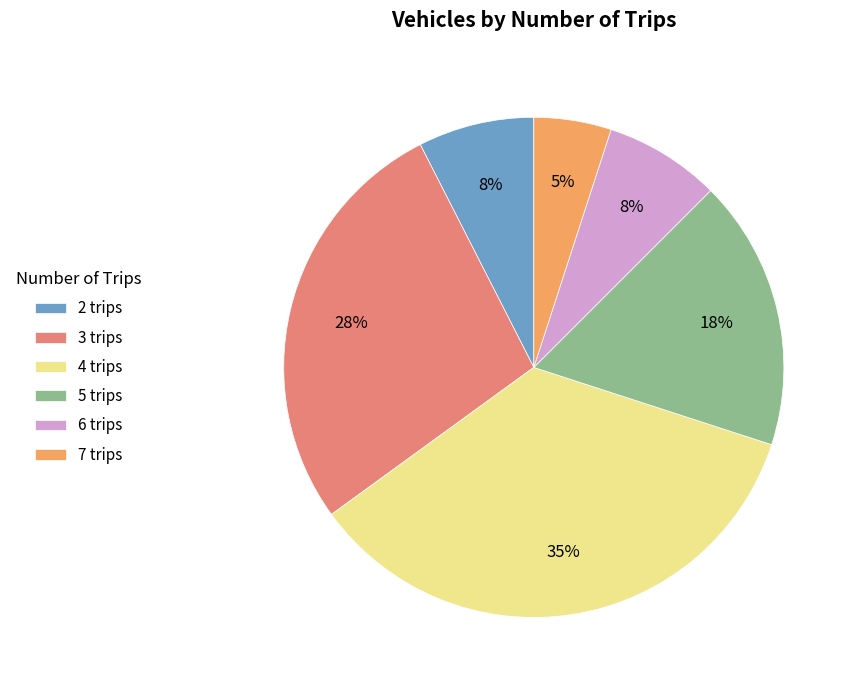

How many slices are in this pie chart?

6